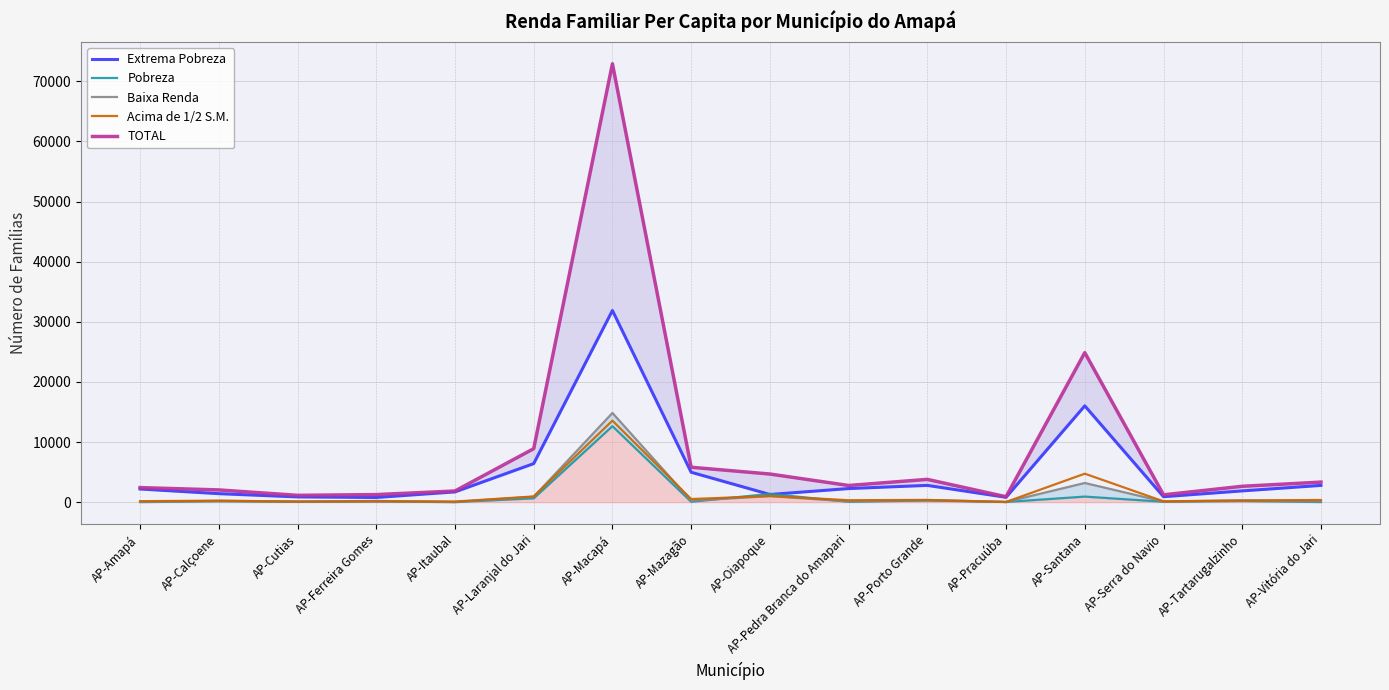

What is the difference between the maximum and minimum values in the Baixa Renda series?

14805